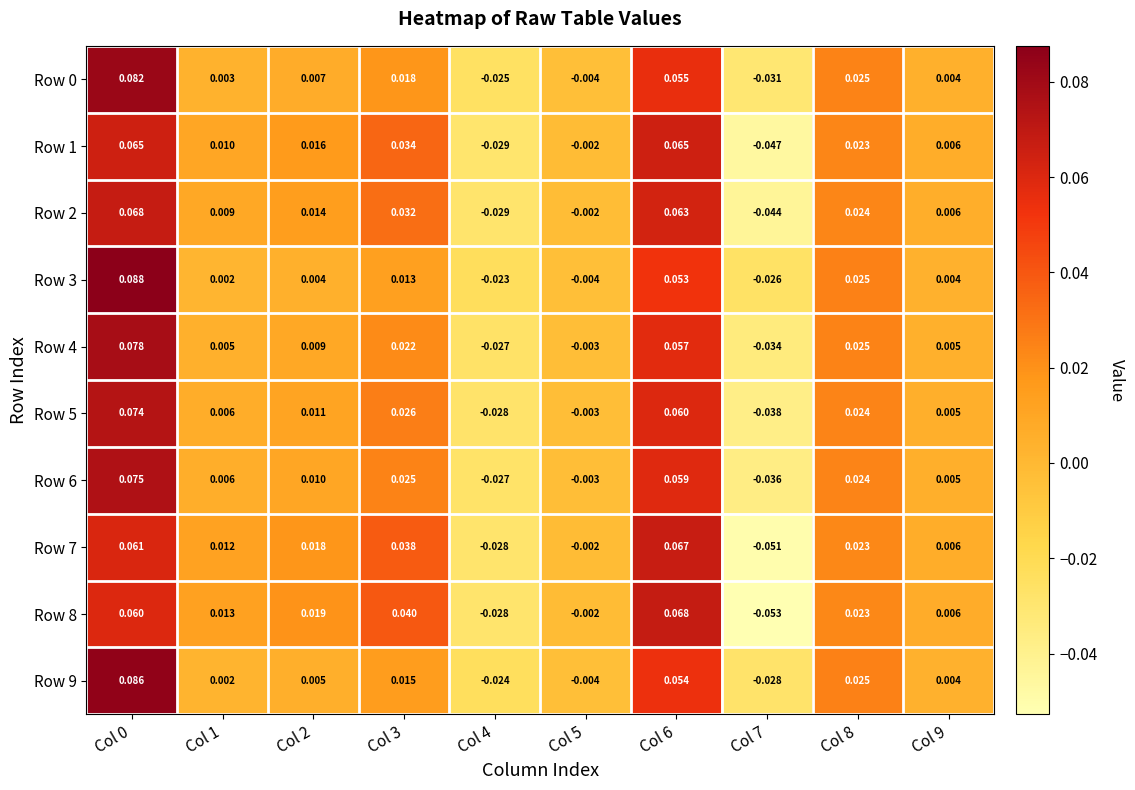

Is the value of Row 3 at Col 6 greater than the value of Row 7 at Col 8?

Yes